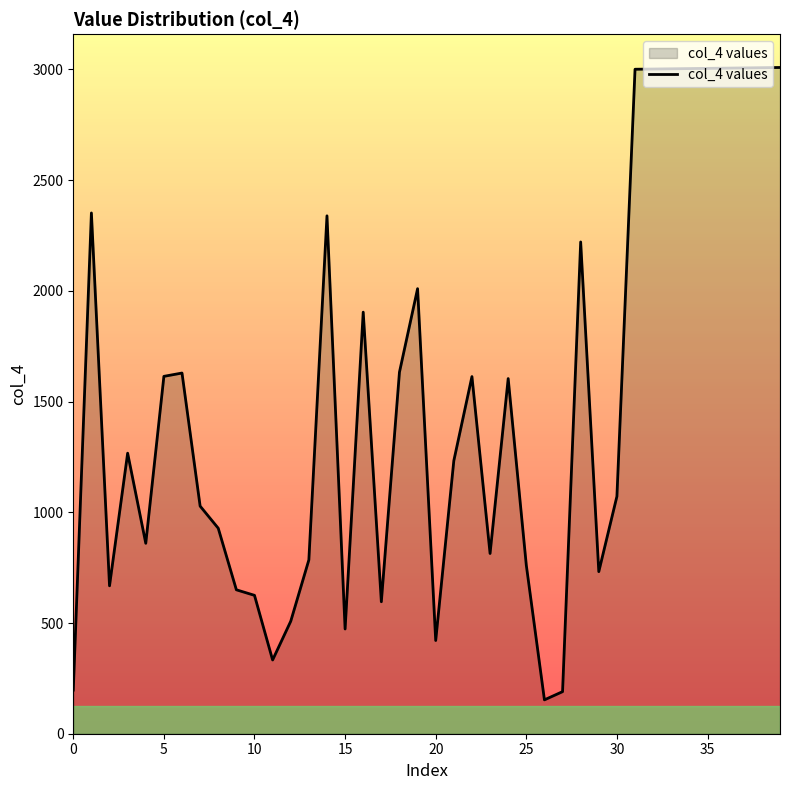

What is the difference between the maximum and minimum values?

2856